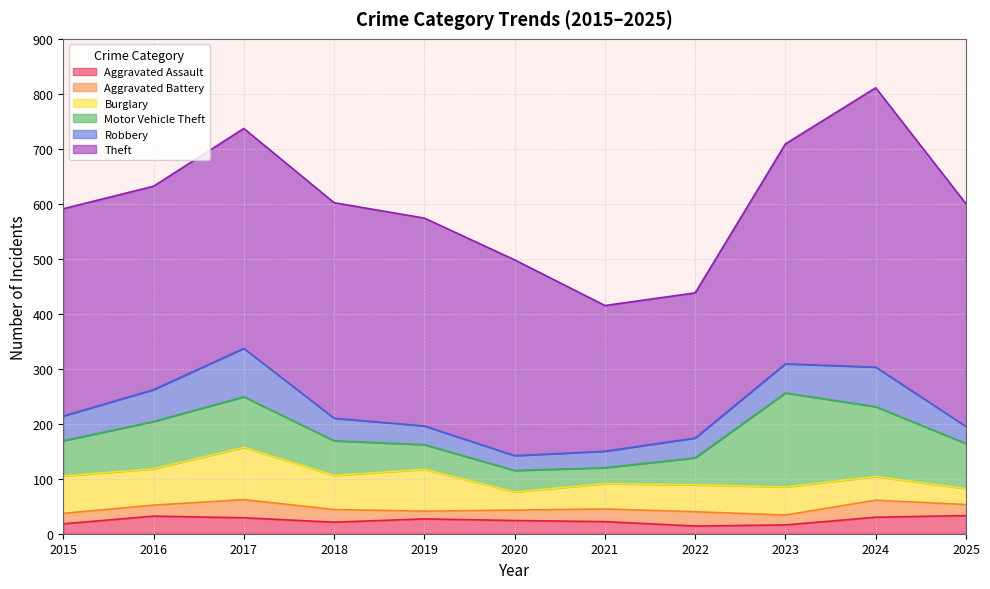

What is the spread (max minus min) of values at 2018?

371